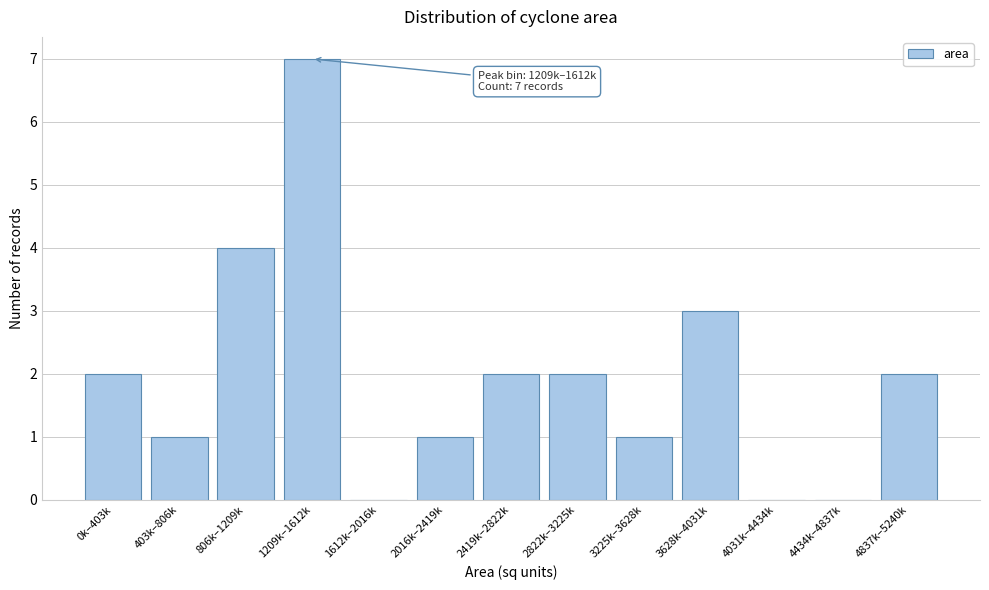

Reading right to left, transcribe all the data shown in this chart.

4837k–5240k=2	4434k–4837k=0	4031k–4434k=0	3628k–4031k=3	3225k–3628k=1	2822k–3225k=2	2419k–2822k=2	2016k–2419k=1	1612k–2016k=0	1209k–1612k=7	806k–1209k=4	403k–806k=1	0k–403k=2